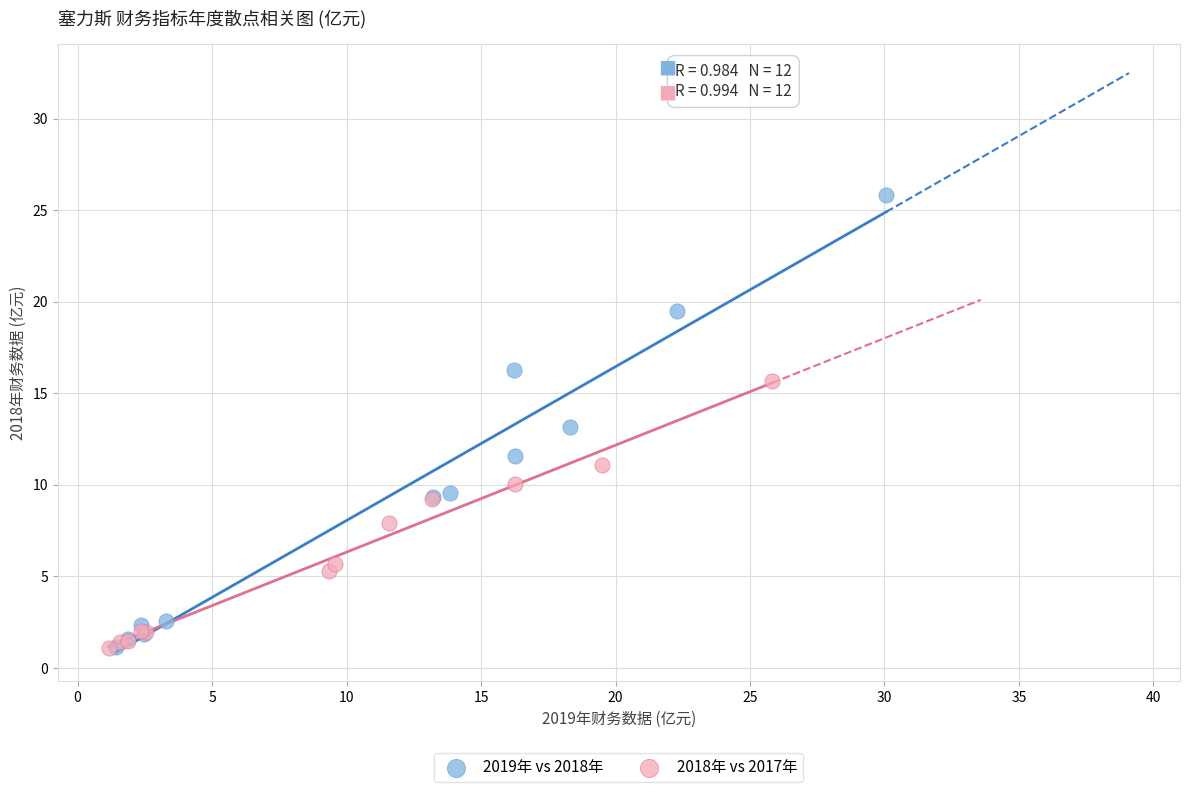

Which series contains the highest Y value?

2019年 vs 2018年